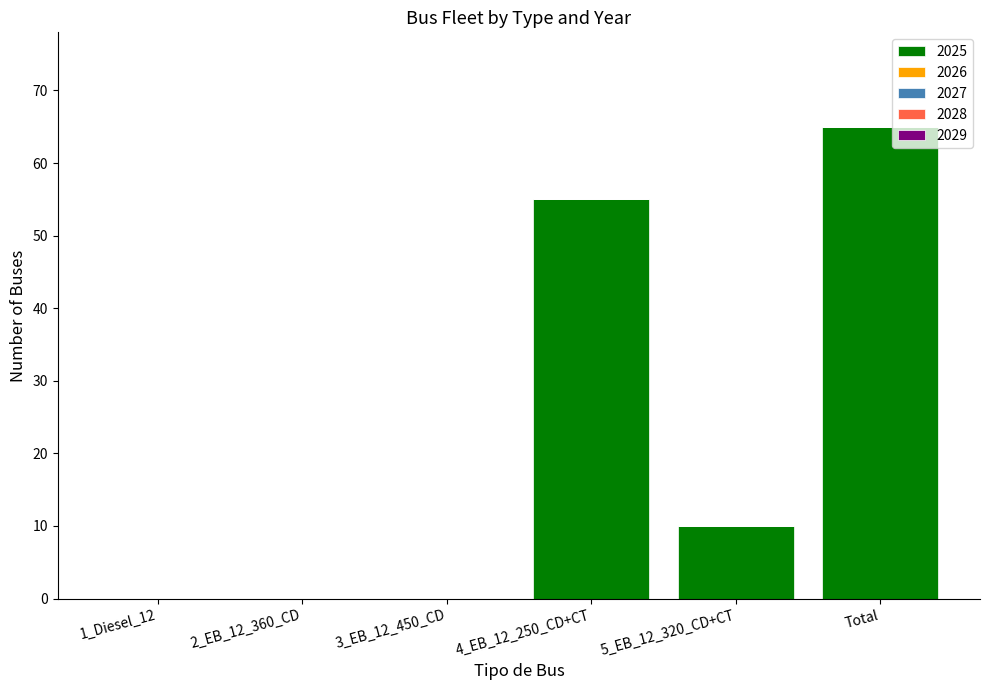

Is it true that the value at 2_EB_12_360_CD is 0?

True